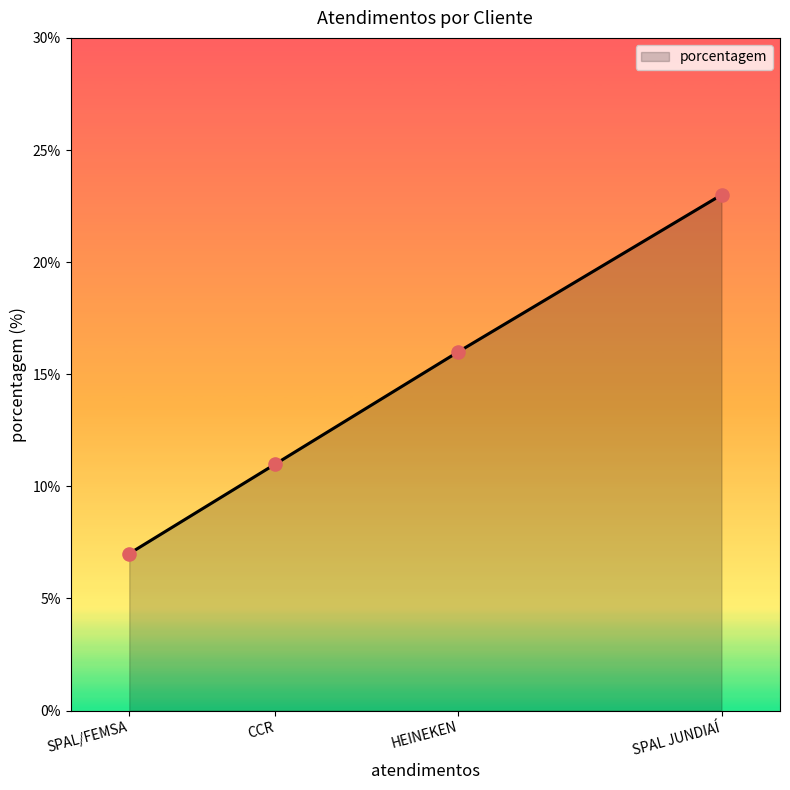

Approximately how many times larger is the value at SPAL JUNDIAÍ compared to CCR?

2.1